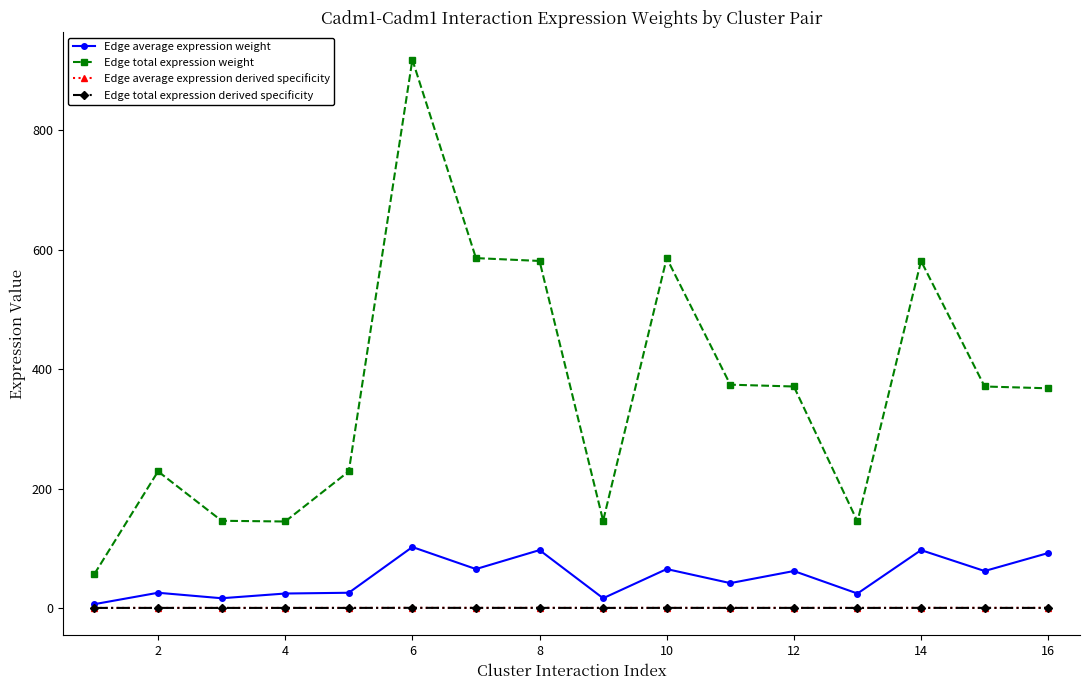

What is the value of the Edge average expression weight point at the 10th from the left?

65.1